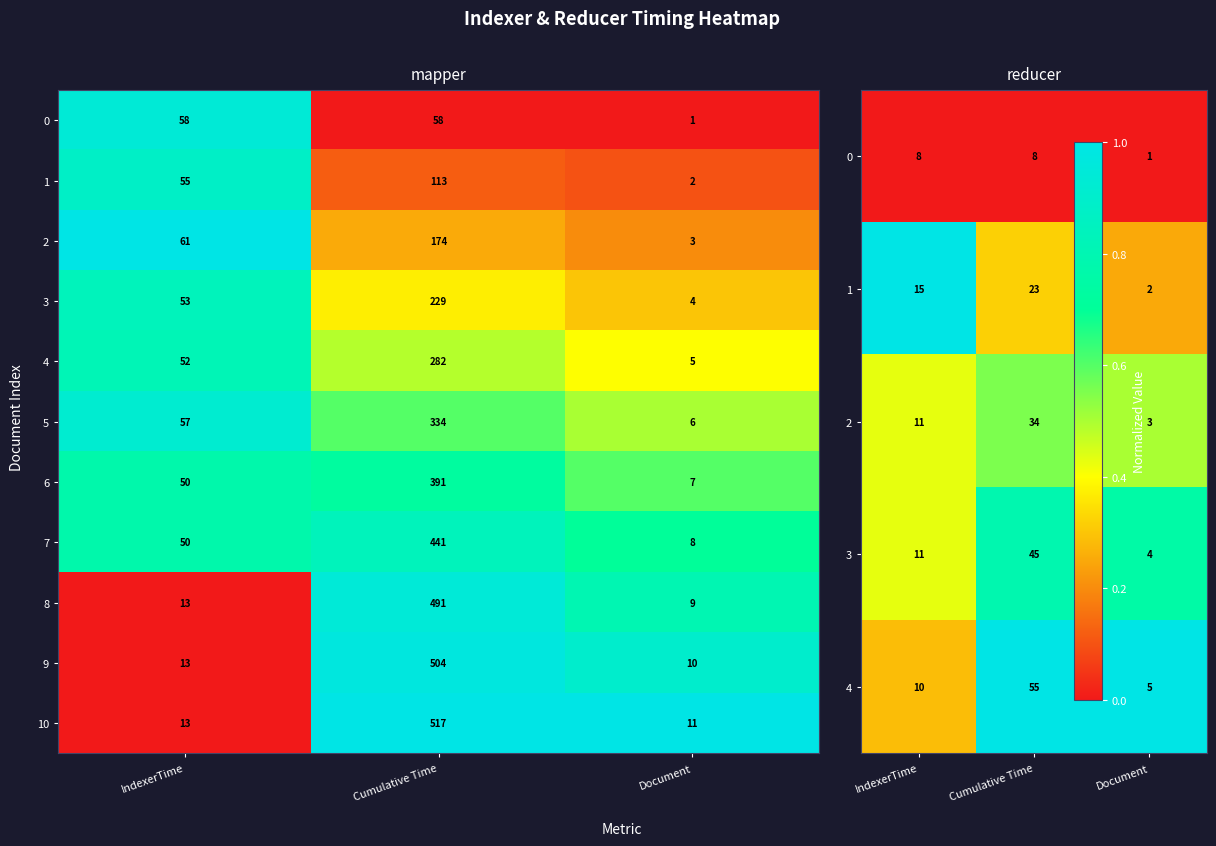

Rank the categories by 9 value from lowest to highest.

Document, IndexerTime, Cumulative Time